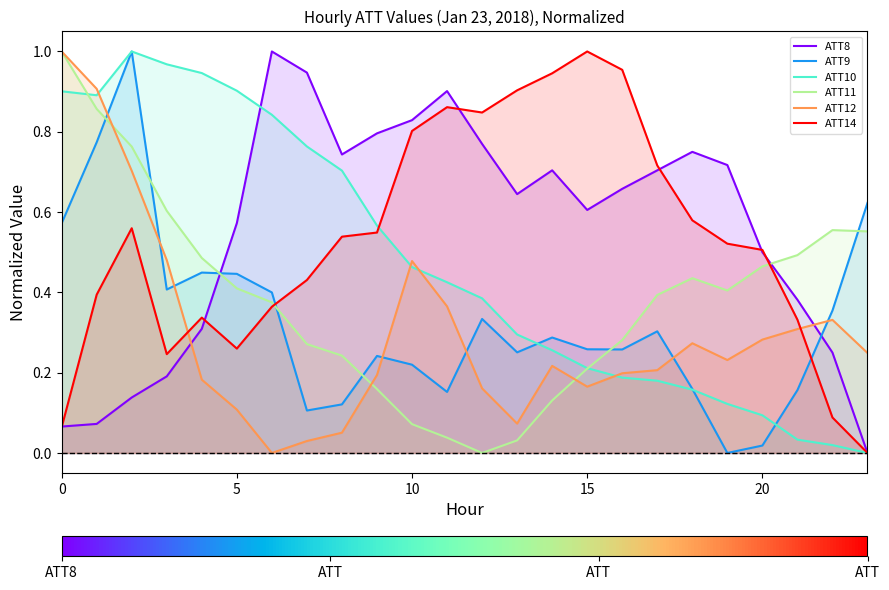

True or false: ATT11 and ATT10 cross at least once.

True